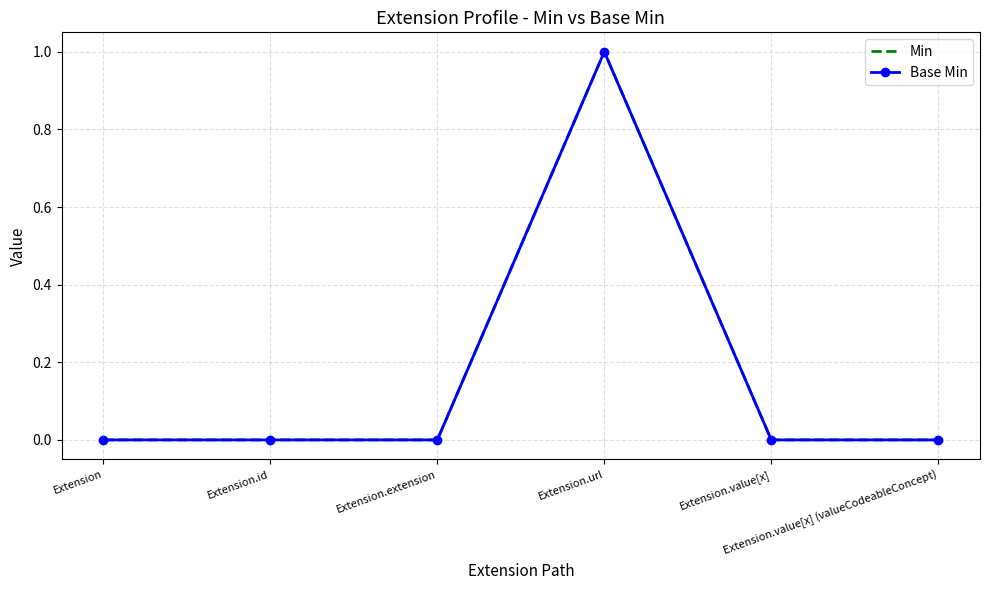

At which category does the chart reach its peak across all series?

Extension.url